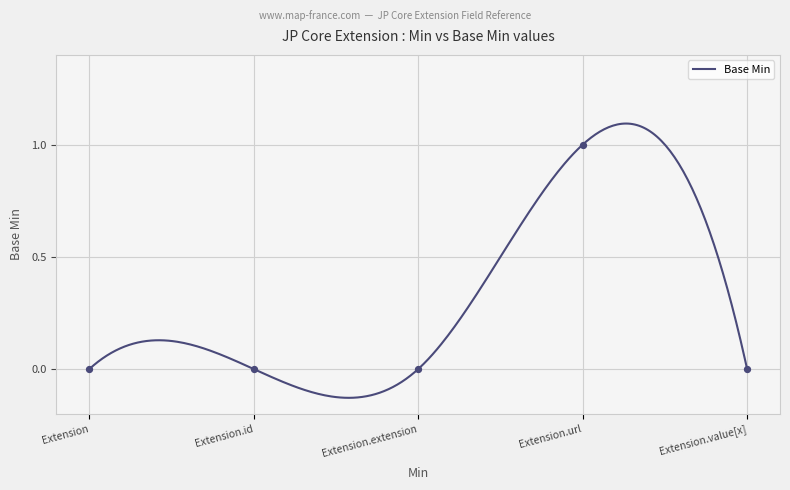

What is the change in value from Extension.id to Extension.url?

+1